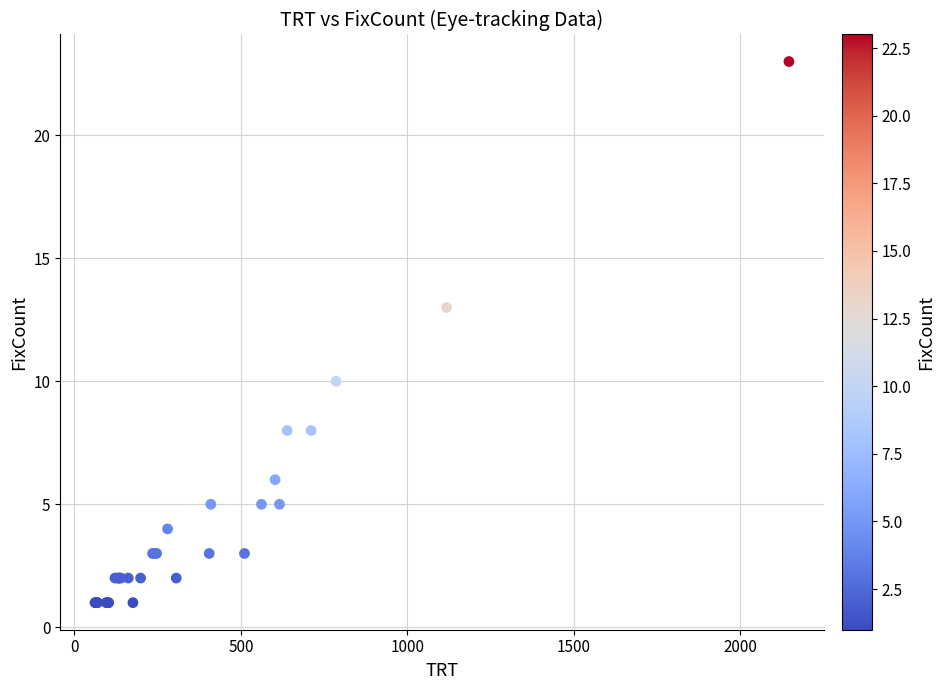

What Y value in the scatter plot is closest to 12?

13